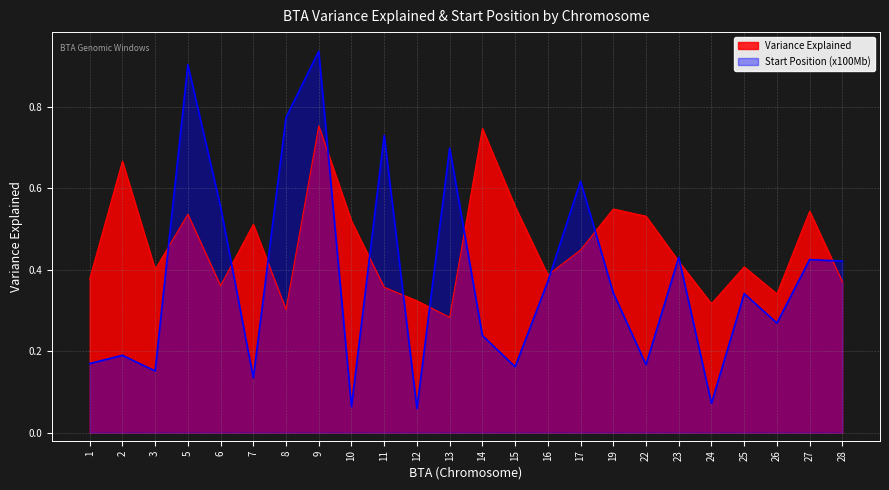

Between 26 and 10, which is larger?

10